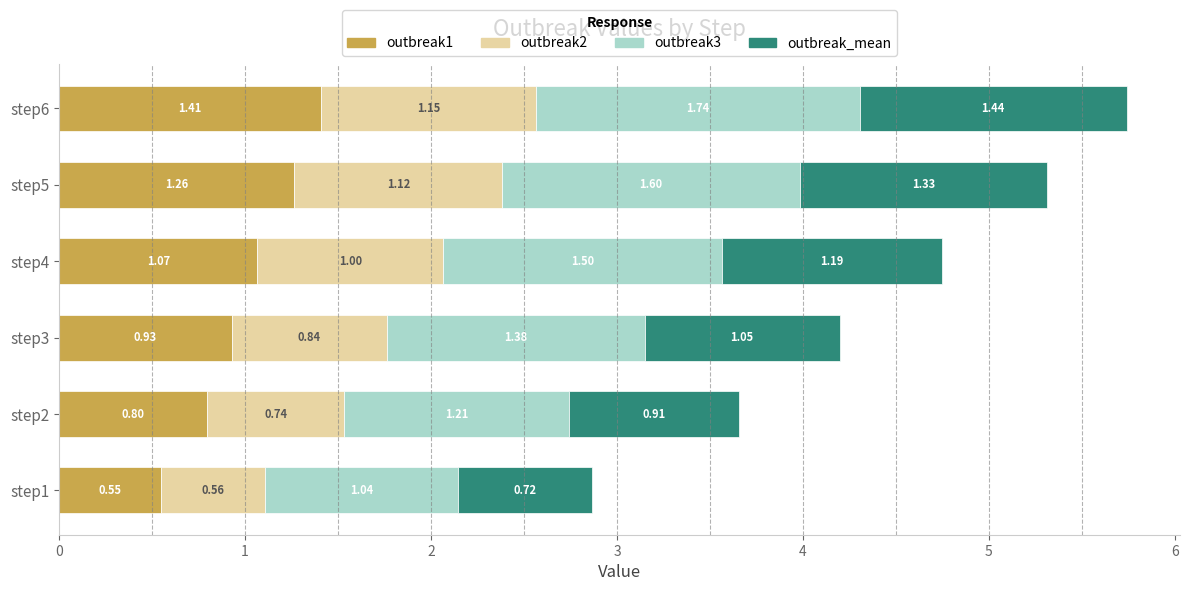

At which category is the sum across all series the highest?

step6